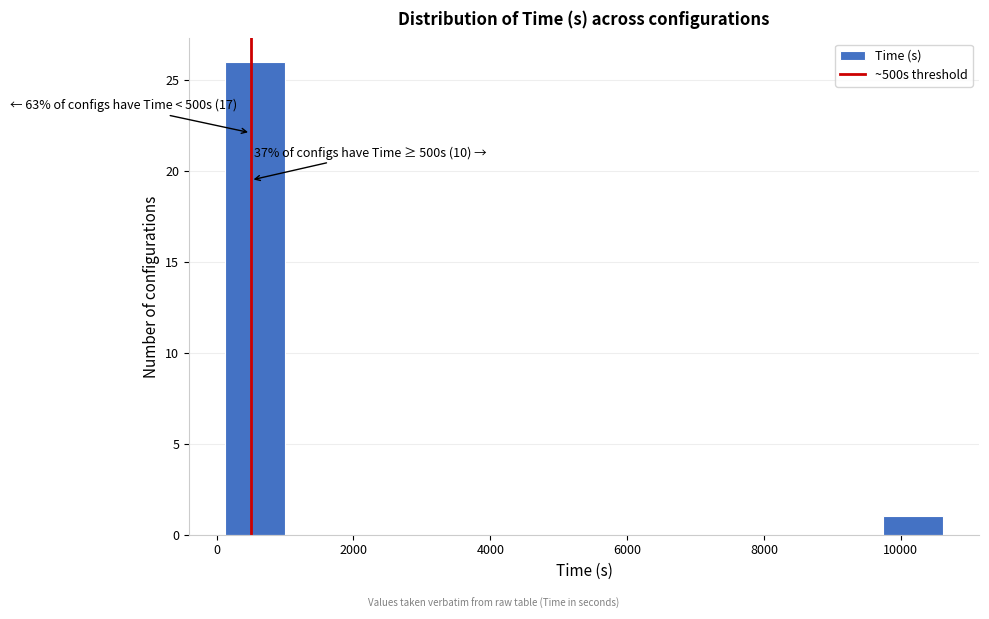

Over which range of the x-axis is the bar tallest?

200 to 1000